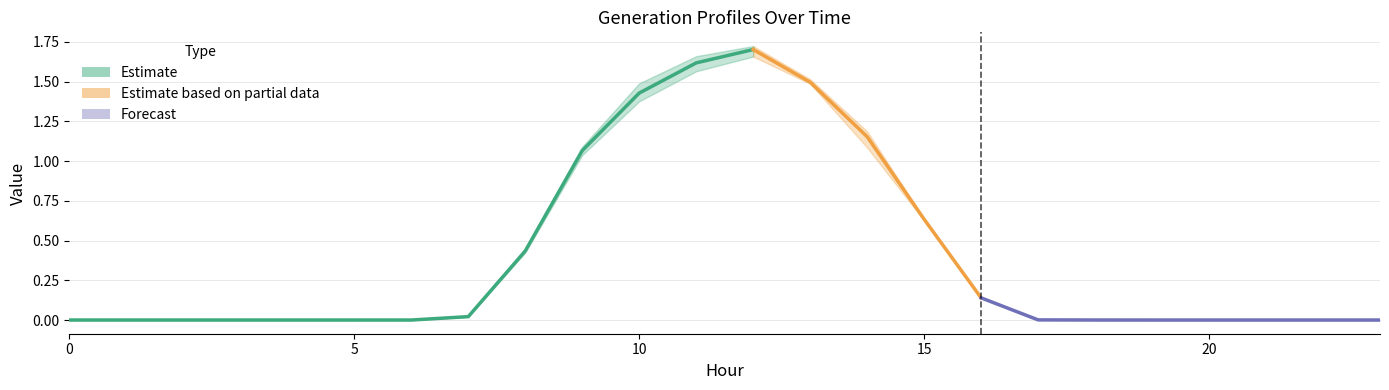

True or false: GenID6 has more than 1 points higher than both neighbors.

True